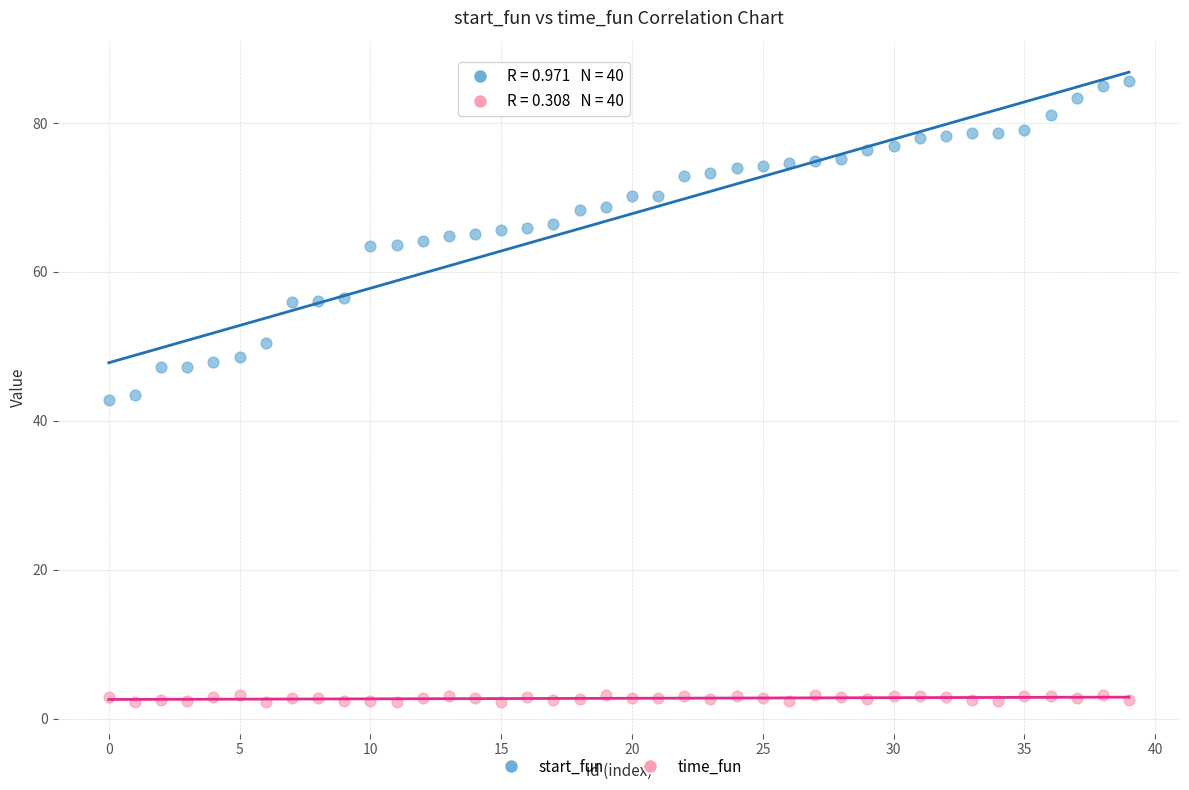

Across all data points, what is the range of Y values (max minus min)?

83.5